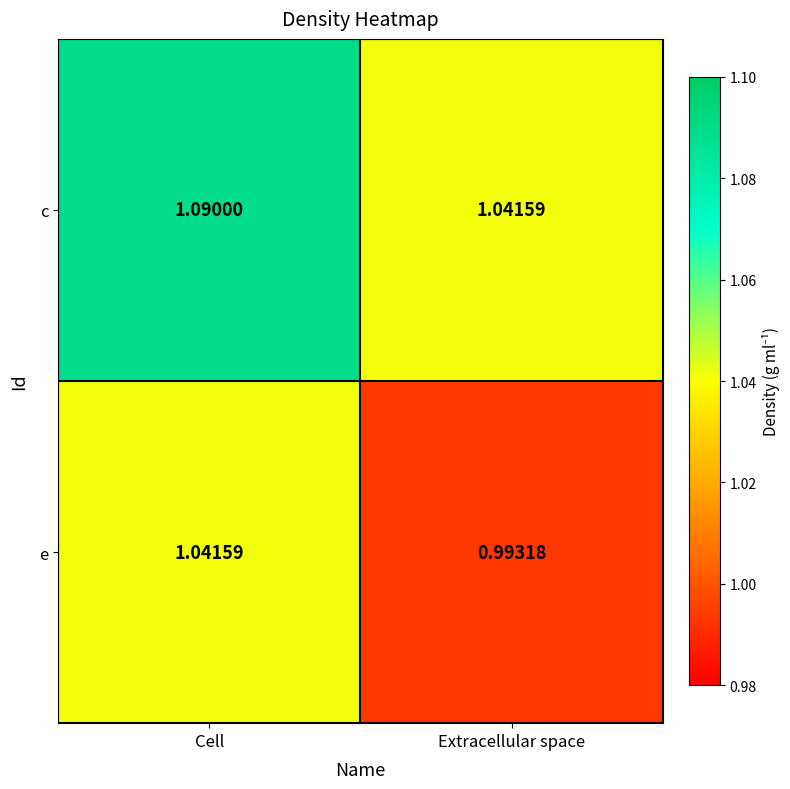

At which category is the sum across all series the highest?

Cell